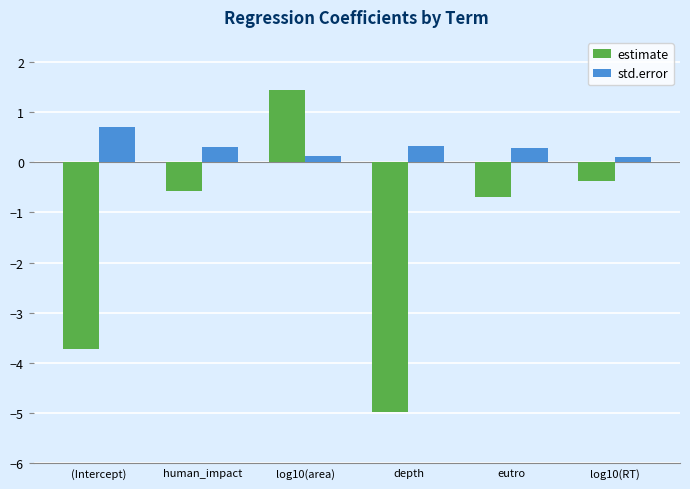

Reading left to right, transcribe all the data shown in this chart.

estimate: -3.7	-0.6	1.4	-5.0	-0.7	-0.4
std.error: 0.7	0.3	0.1	0.3	0.3	0.1